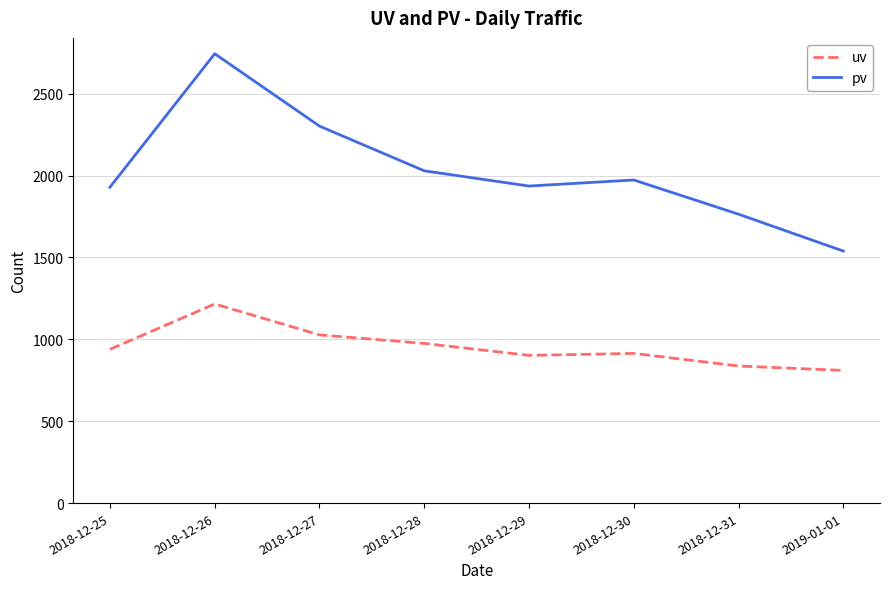

What is the difference between the maximum and second lowest values in the pv series?

980